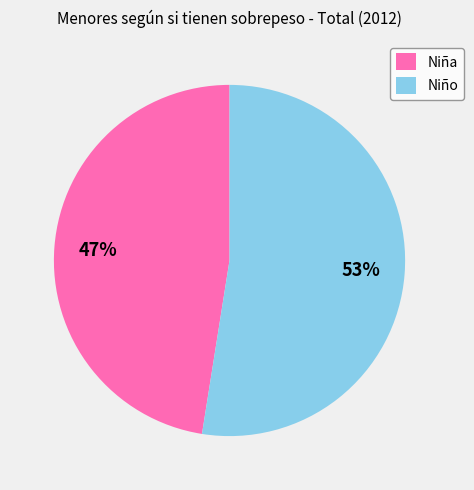

Do Niño and Niña together represent more than half of the pie?

Yes